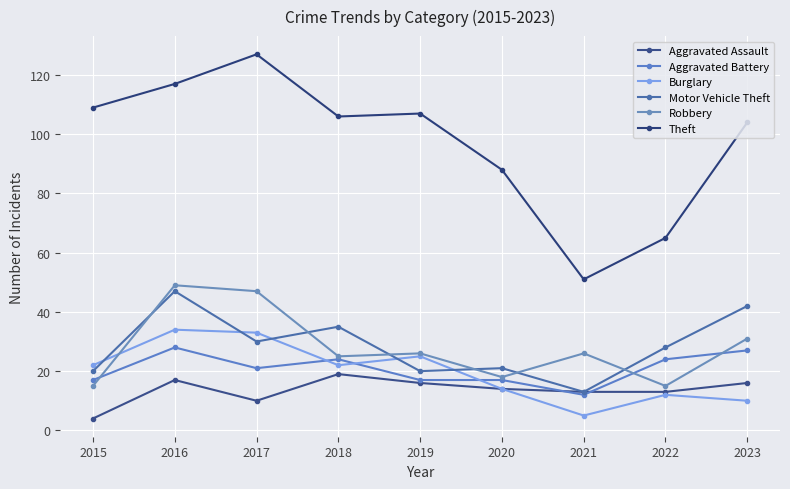

True or false: Aggravated Assault and Motor Vehicle Theft cross at least once.

False